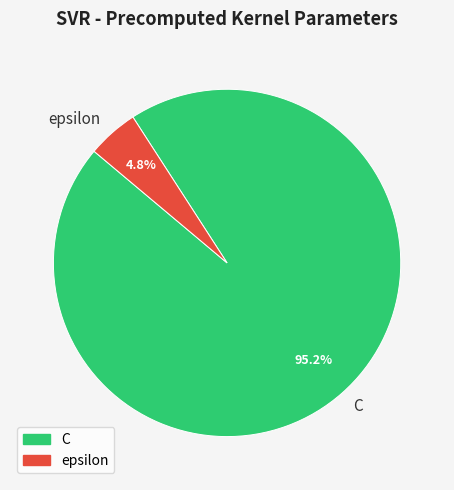

Which category has the biggest portion of the pie?

C